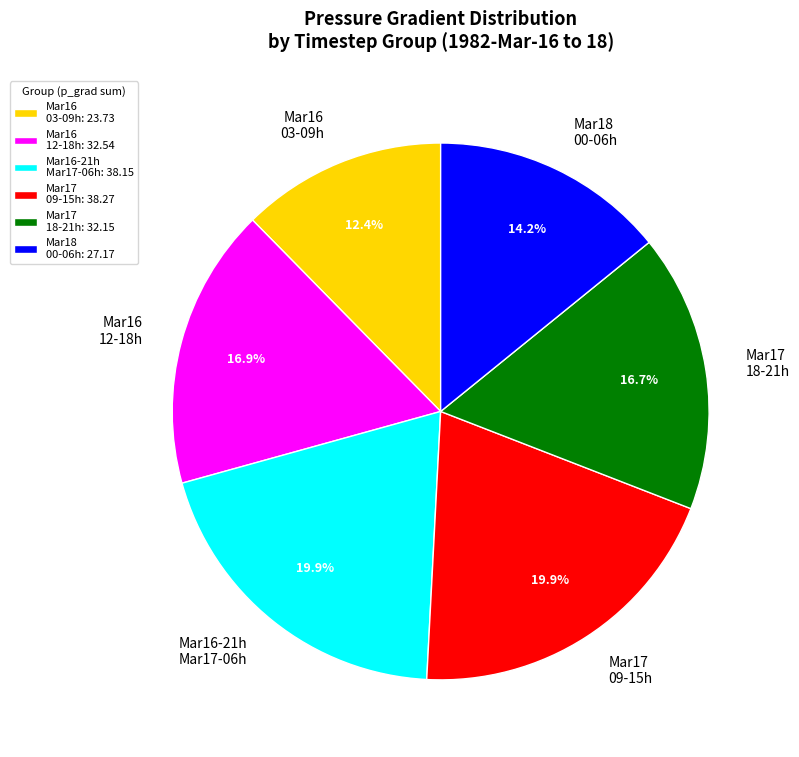

Does Mar16 03-09h account for over 50% of the chart?

No